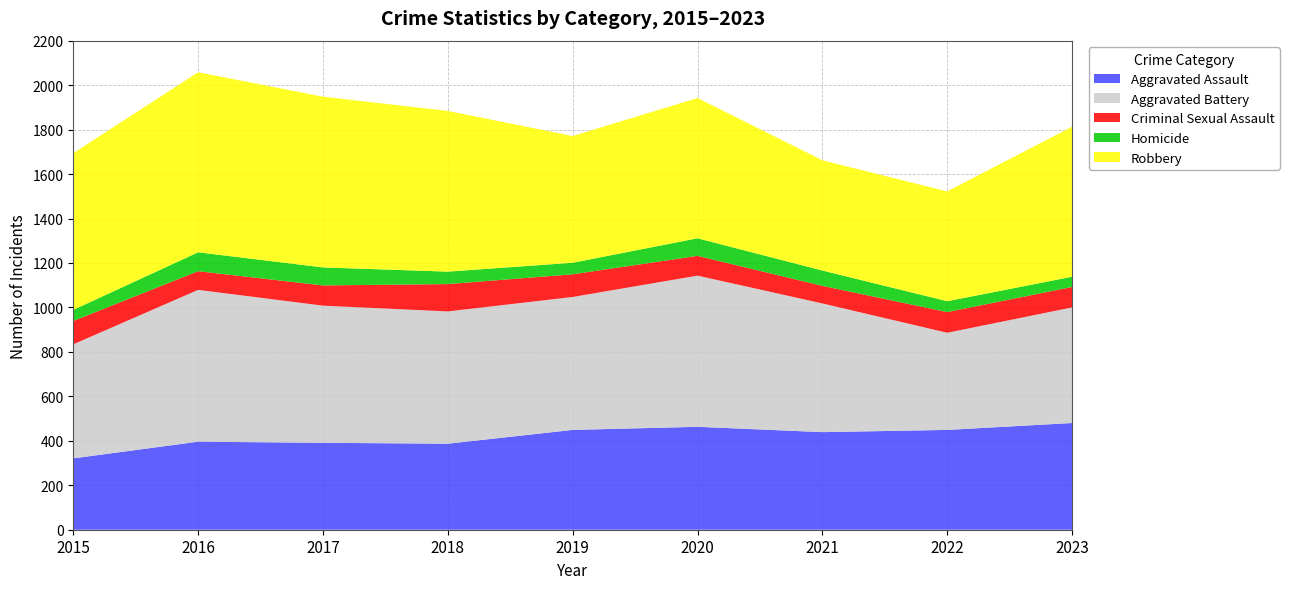

Reading left to right, transcribe all the data shown in this chart.

Aggravated Assault: 2015=321	2016=396	2017=391	2018=387	2019=449	2020=463	2021=439	2022=449	2023=480
Aggravated Battery: 2015=513	2016=683	2017=617	2018=595	2019=598	2020=680	2021=579	2022=437	2023=520
Criminal Sexual Assault: 2015=105	2016=84	2017=91	2018=123	2019=102	2020=89	2021=79	2022=93	2023=92
Homicide: 2015=50	2016=85	2017=81	2018=56	2019=52	2020=79	2021=69	2022=49	2023=46
Robbery: 2015=705	2016=810	2017=768	2018=723	2019=570	2020=631	2021=496	2022=494	2023=675